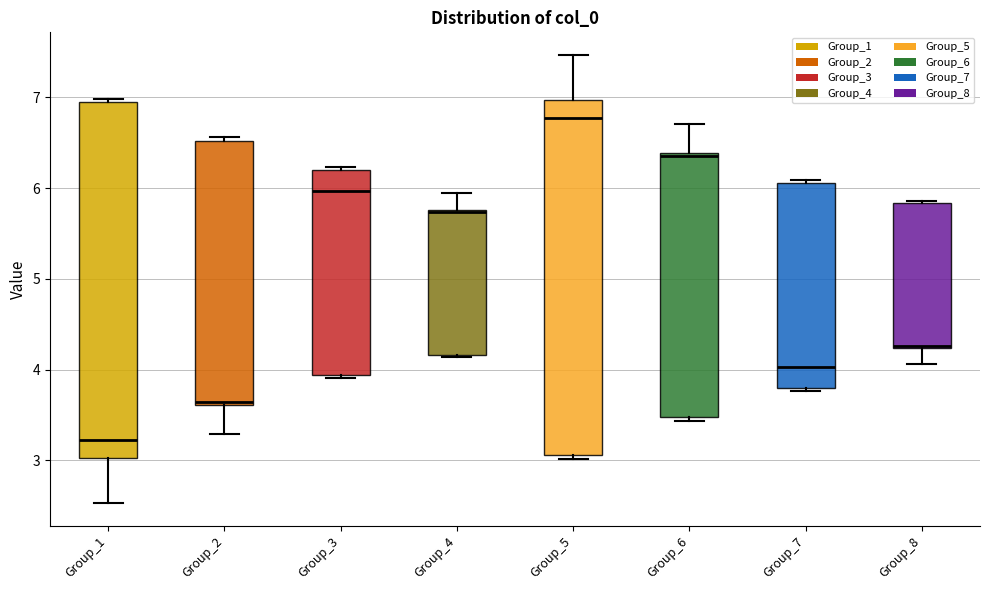

Where is the lower edge of the box for Group_6 on the y-axis? The values are not printed on the chart, so give them approximately, as read against the axis.

3.5